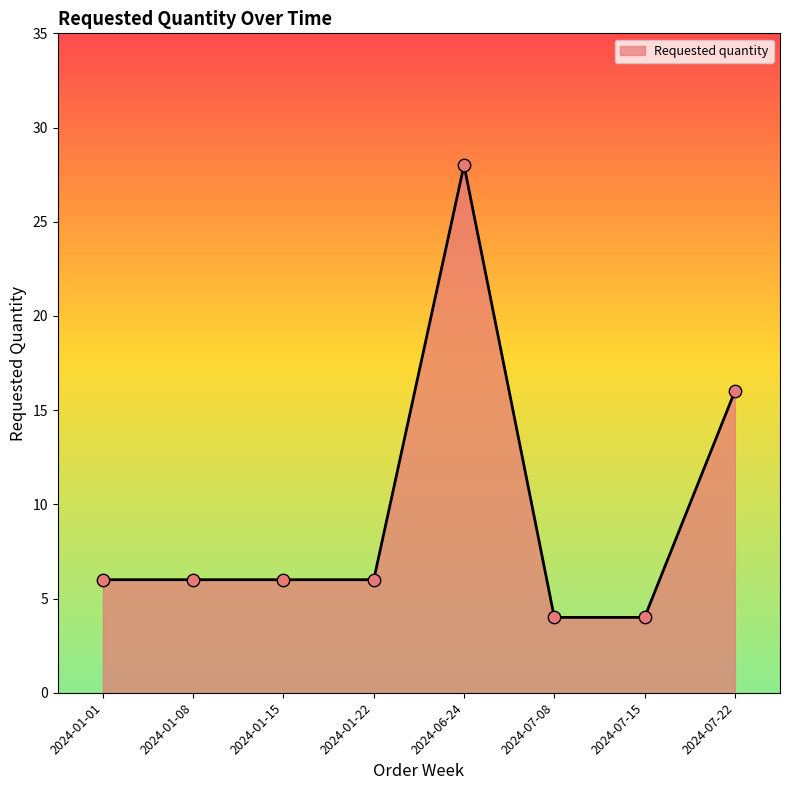

Approximately how many times larger is the value at 2024-01-08 compared to 2024-01-22?

1.0